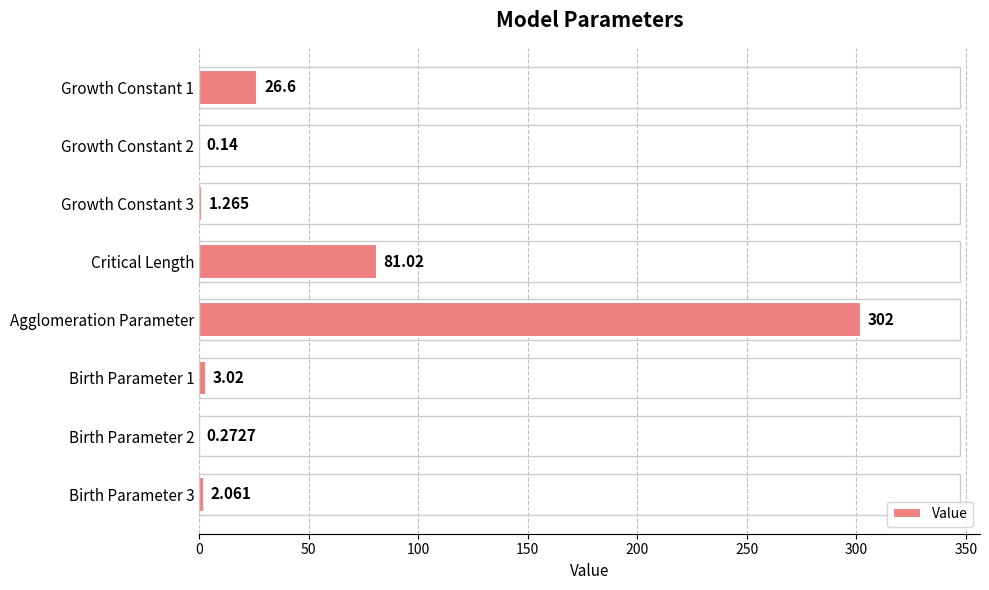

Which label corresponds to the largest value in the chart?

Agglomeration Parameter